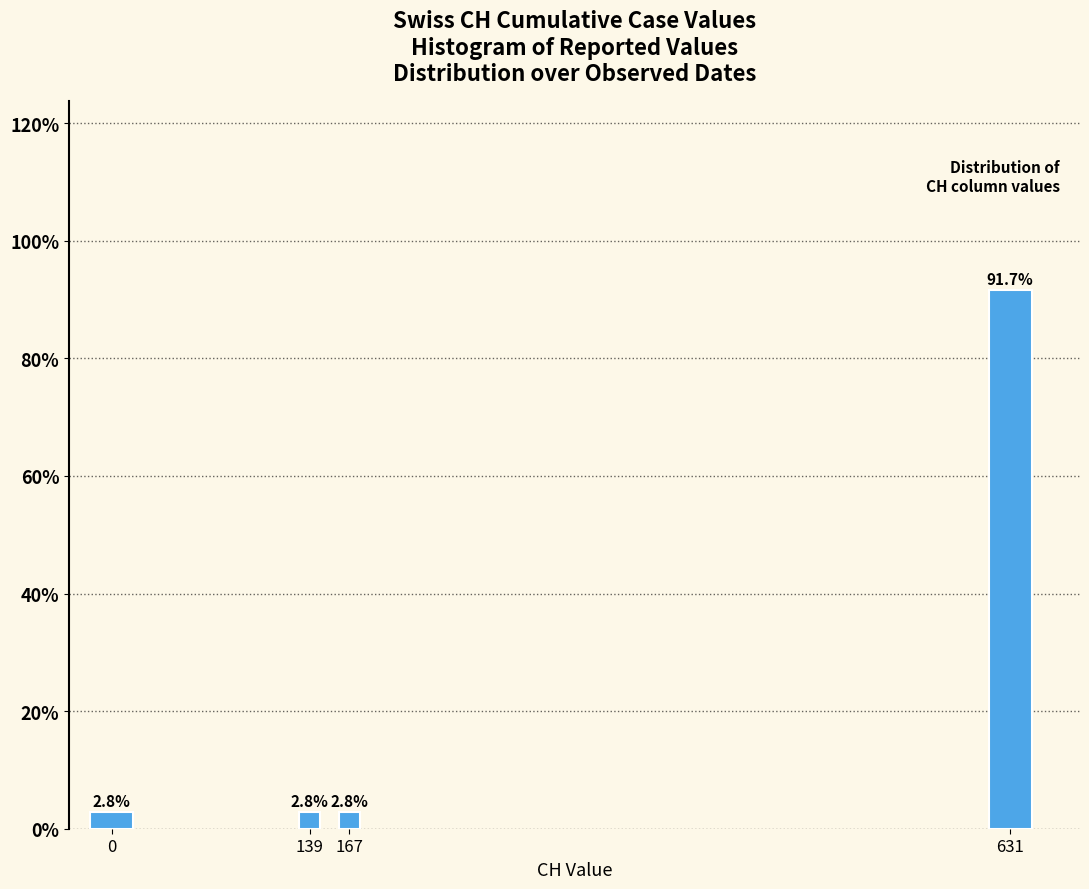

Reading left to right, transcribe all the data shown in this chart.

2.8	2.8	2.8	91.7